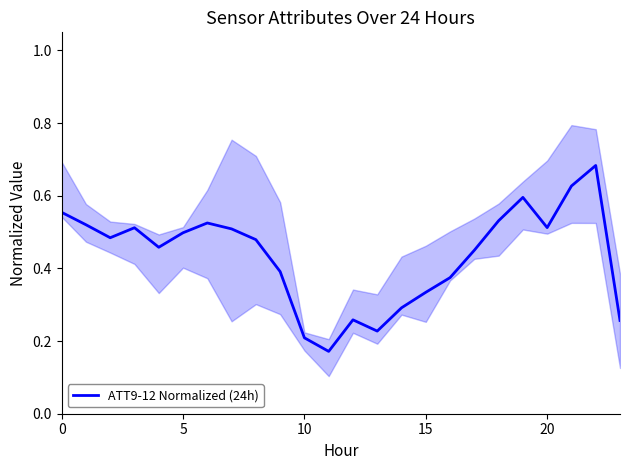

What is the change in value from 8 to 21?

+0.1